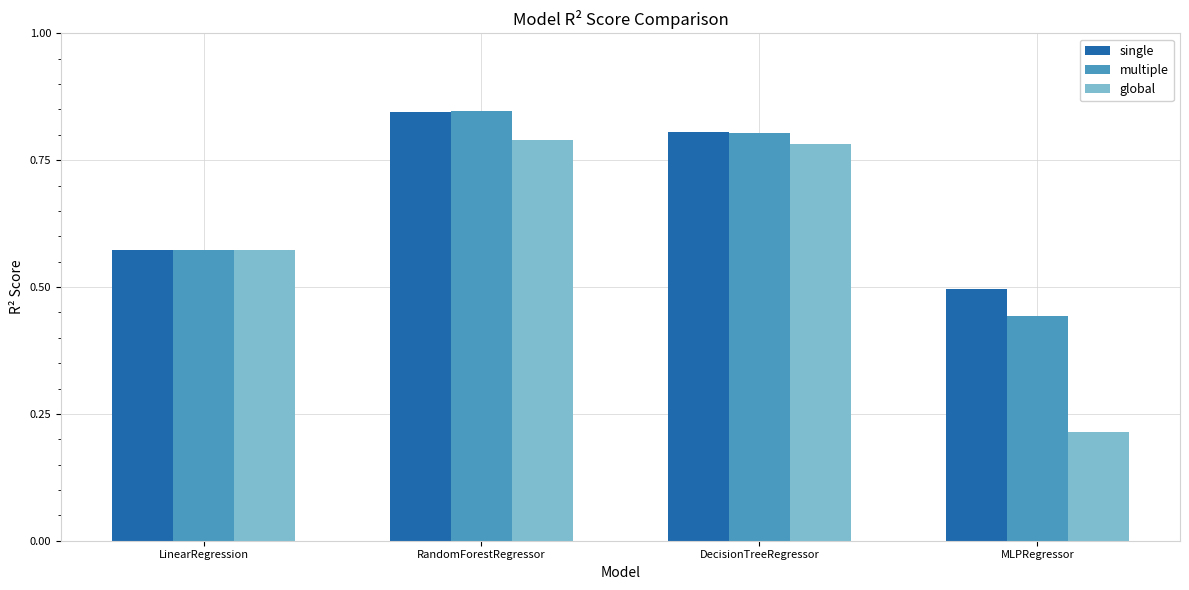

What value does the single series have at MLPRegressor?

0.5